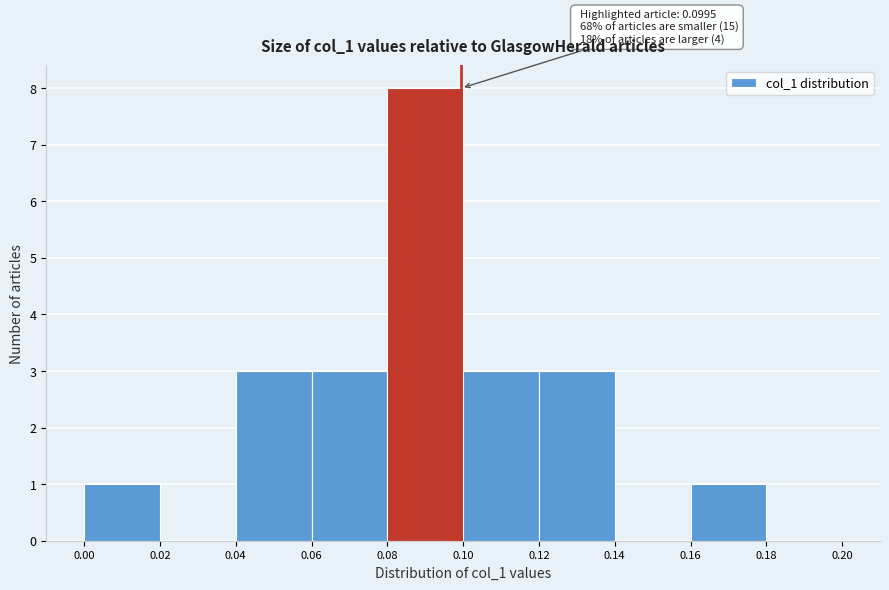

Which range on the x-axis has the tallest bar?

0.08 to 0.10